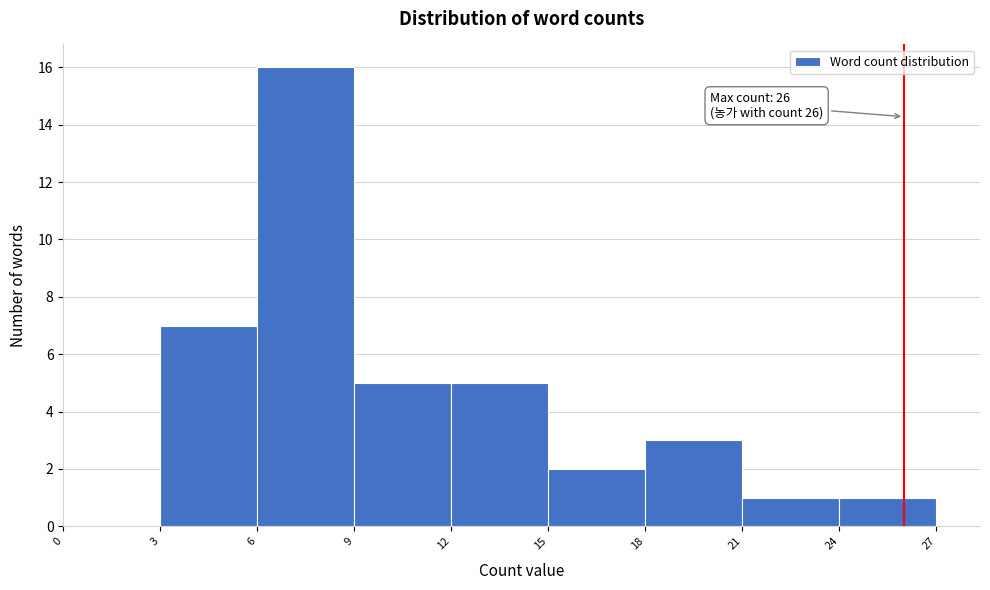

Which range on the x-axis has the tallest bar?

6 to 9